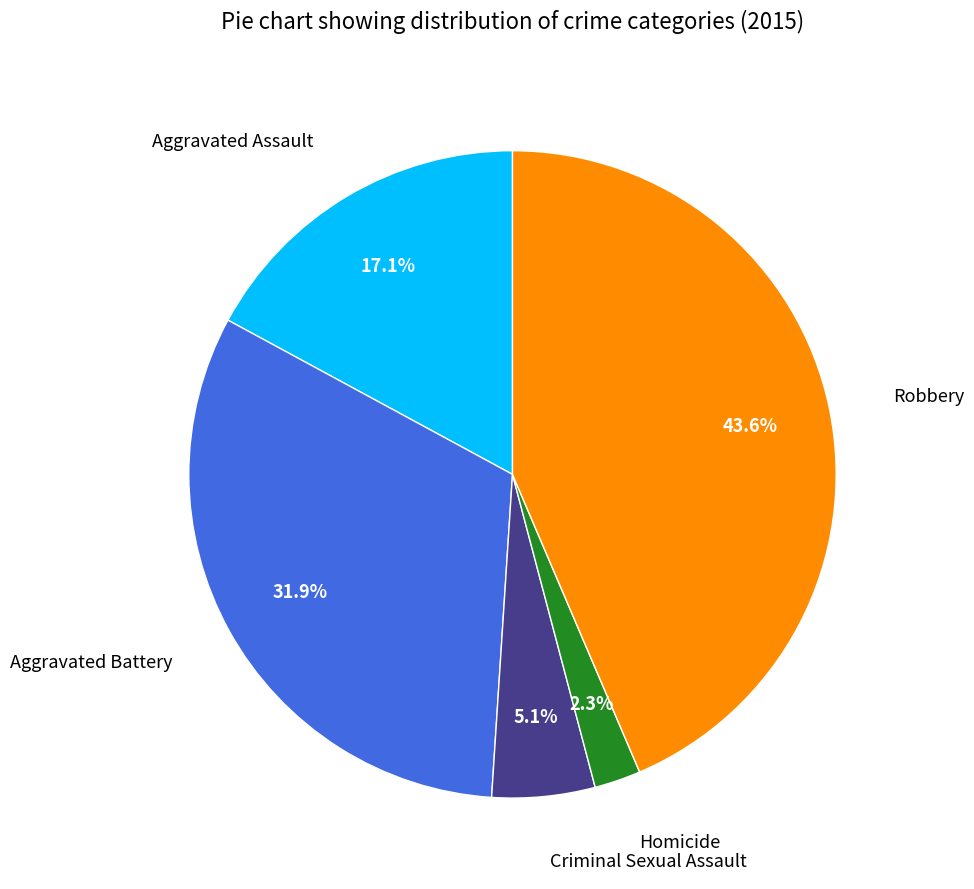

True or false: Homicide accounts for 2% of the total.

True